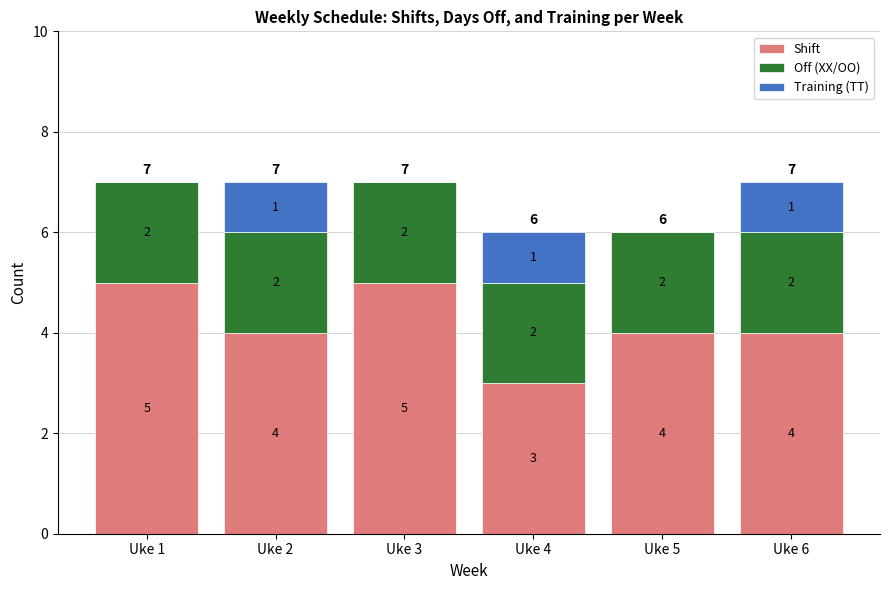

The Shift series shows 5 at Uke 3. True or false?

True